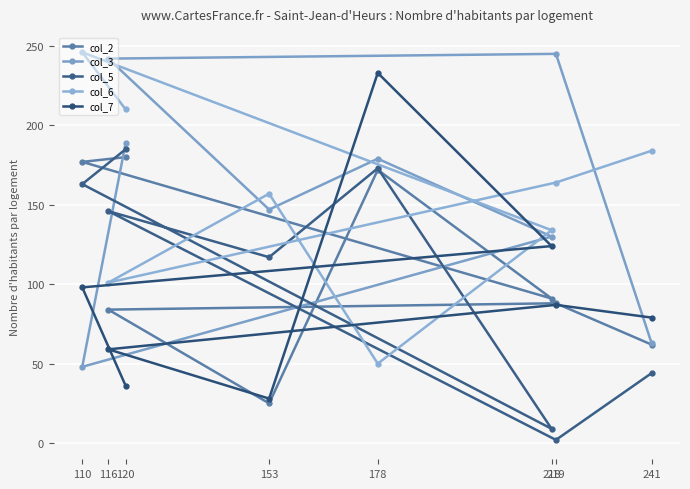

Is it true that col_6 equals 101 at 116?

True